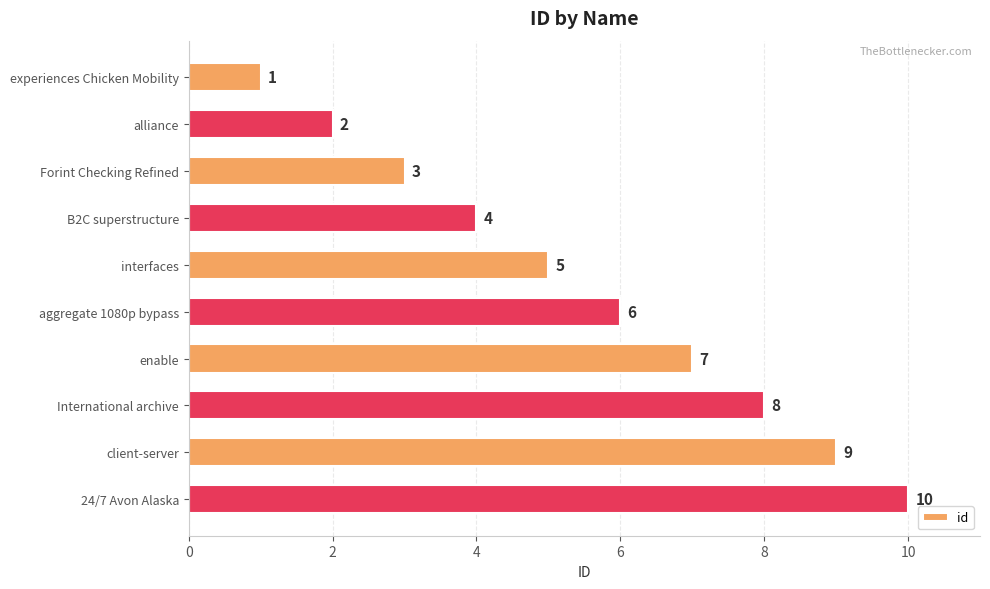

What value does the data have at Forint Checking Refined?

3